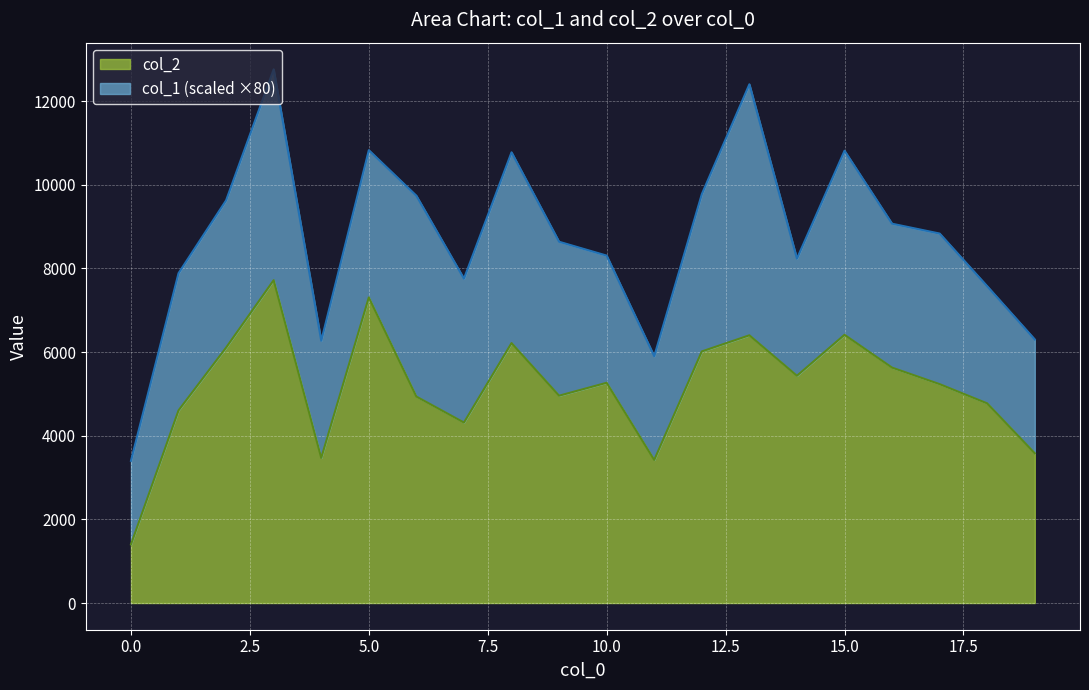

Reading left to right, list all the values displayed in this chart.

0=1400	1=4605	2=6106	3=7717	4=3469	5=7305	6=4935	7=4314	8=6214	9=4956	10=5265	11=3420	12=6014	13=6400	14=5433	15=6412	16=5627	17=5232	18=4772	19=3580